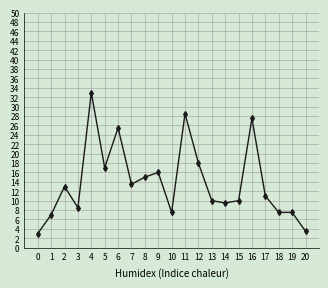

The chart shows a value of 4.4 at 1. True or false?

False